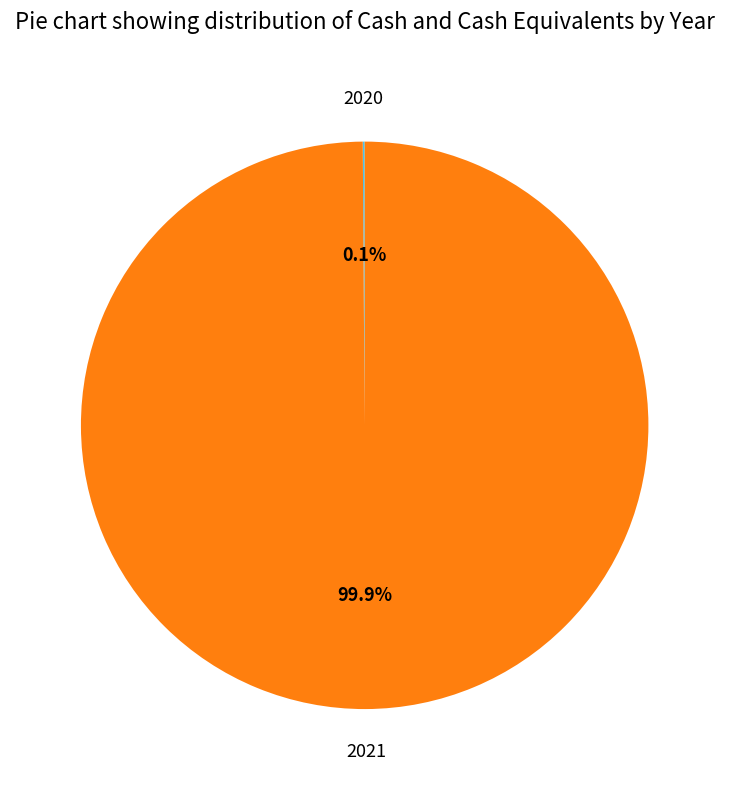

Is there a majority slice in this chart?

Yes